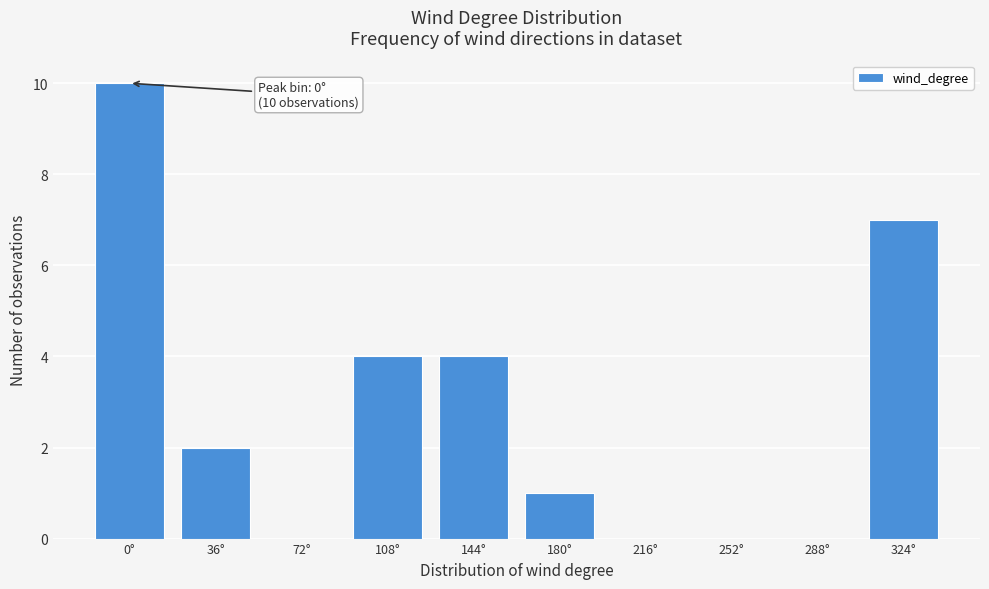

Reading right to left, what are all the values shown in this chart?

324°=7	288°=0	252°=0	216°=0	180°=1	144°=4	108°=4	72°=0	36°=2	0°=10